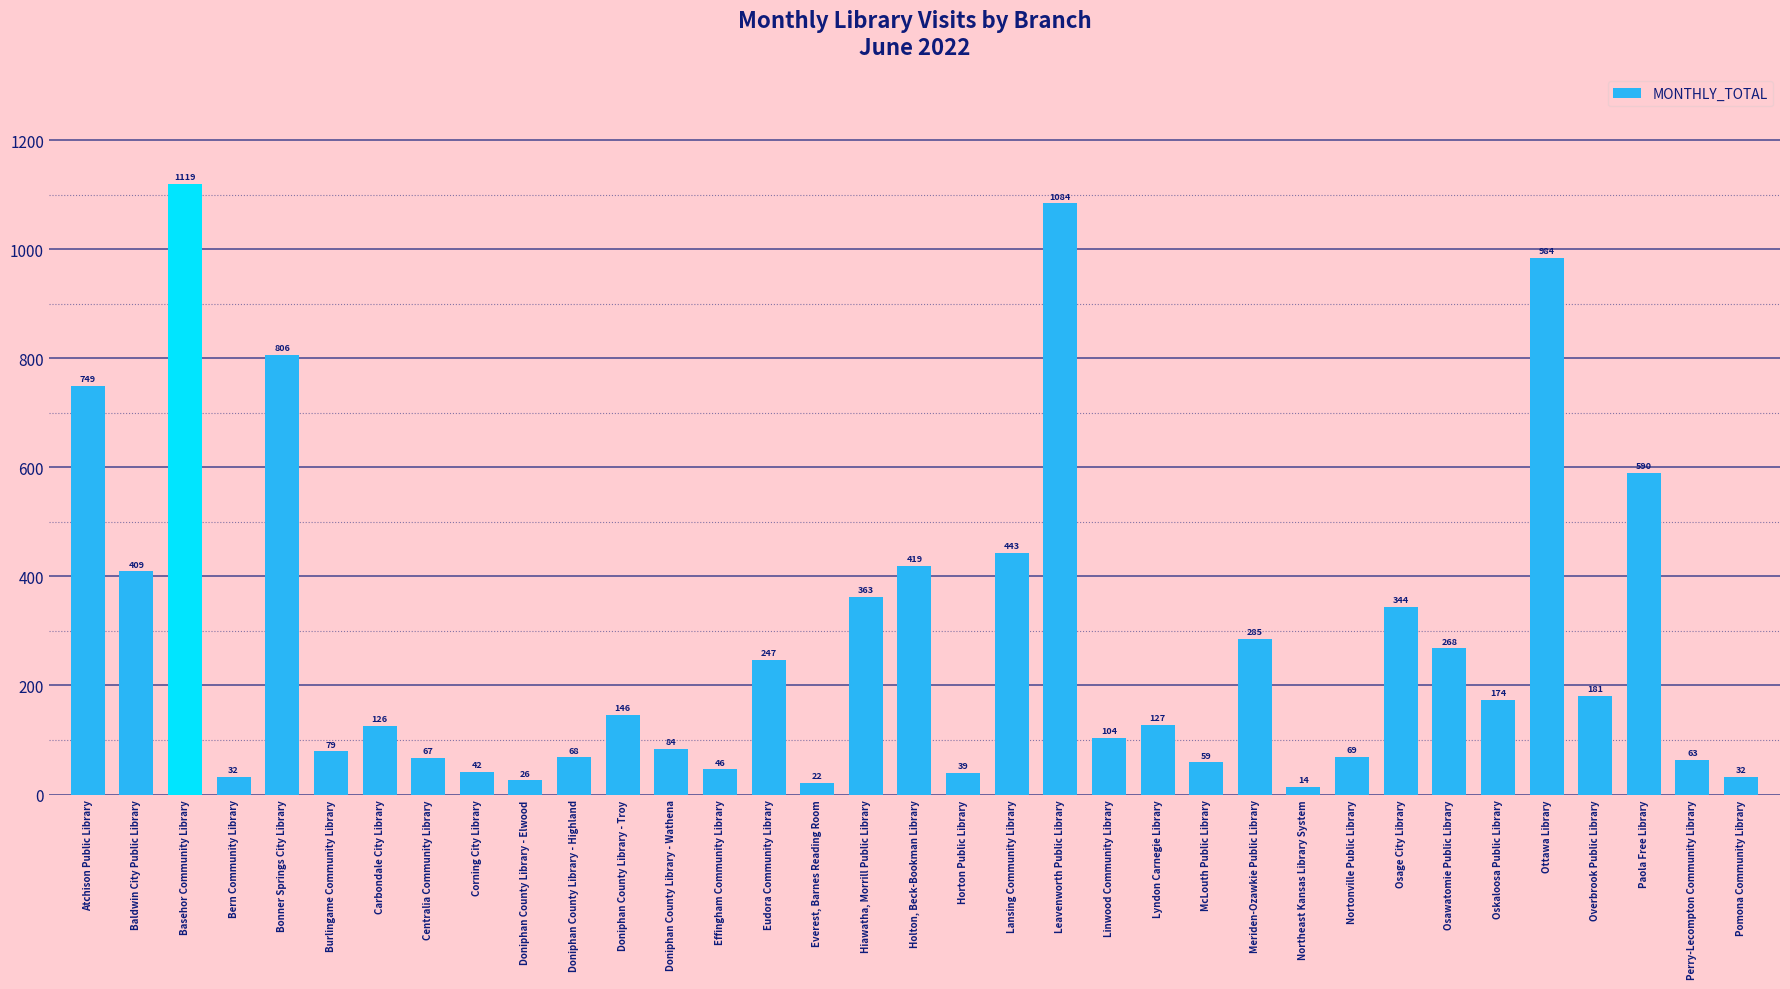

What is the smallest value displayed?

14